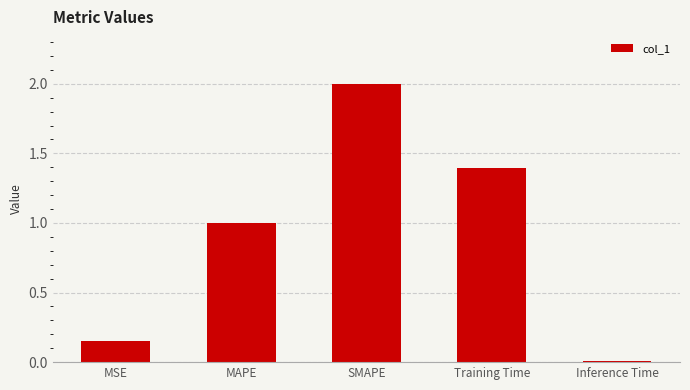

What is the sum of all values?

4.6